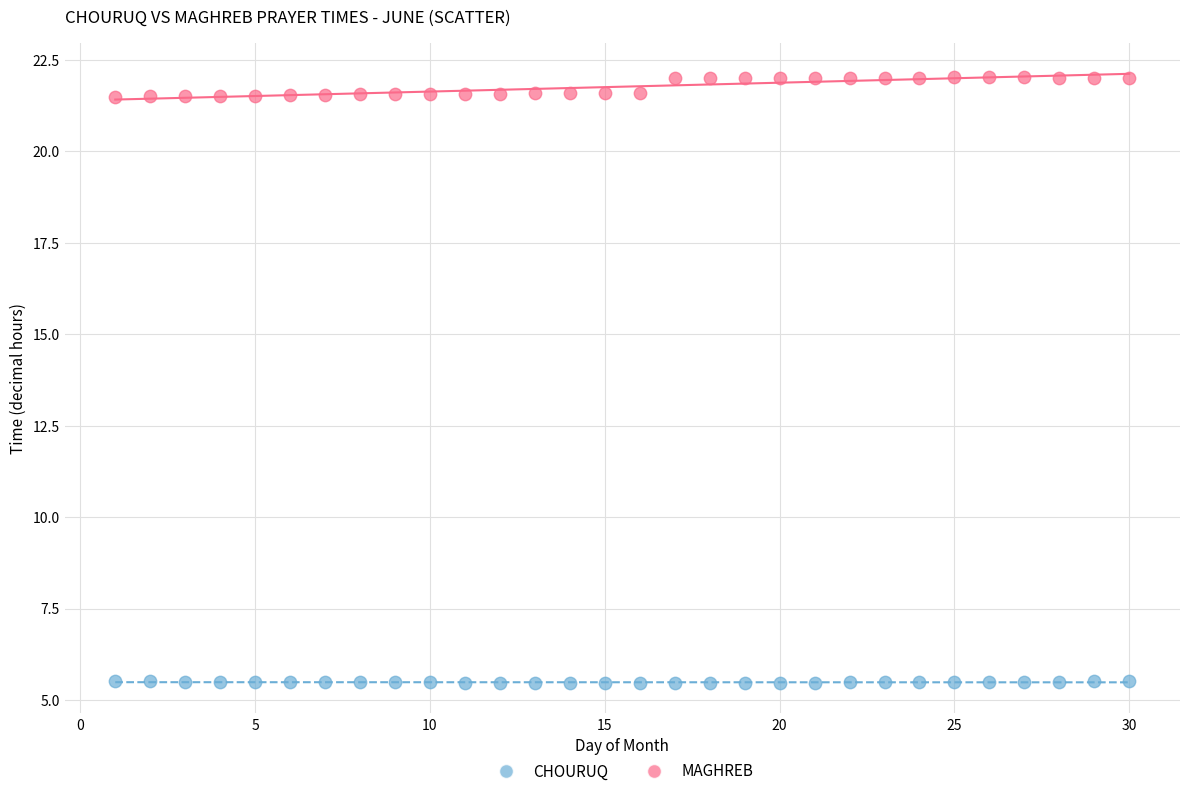

Across all data points, what is the range of X values (max minus min)?

29.0